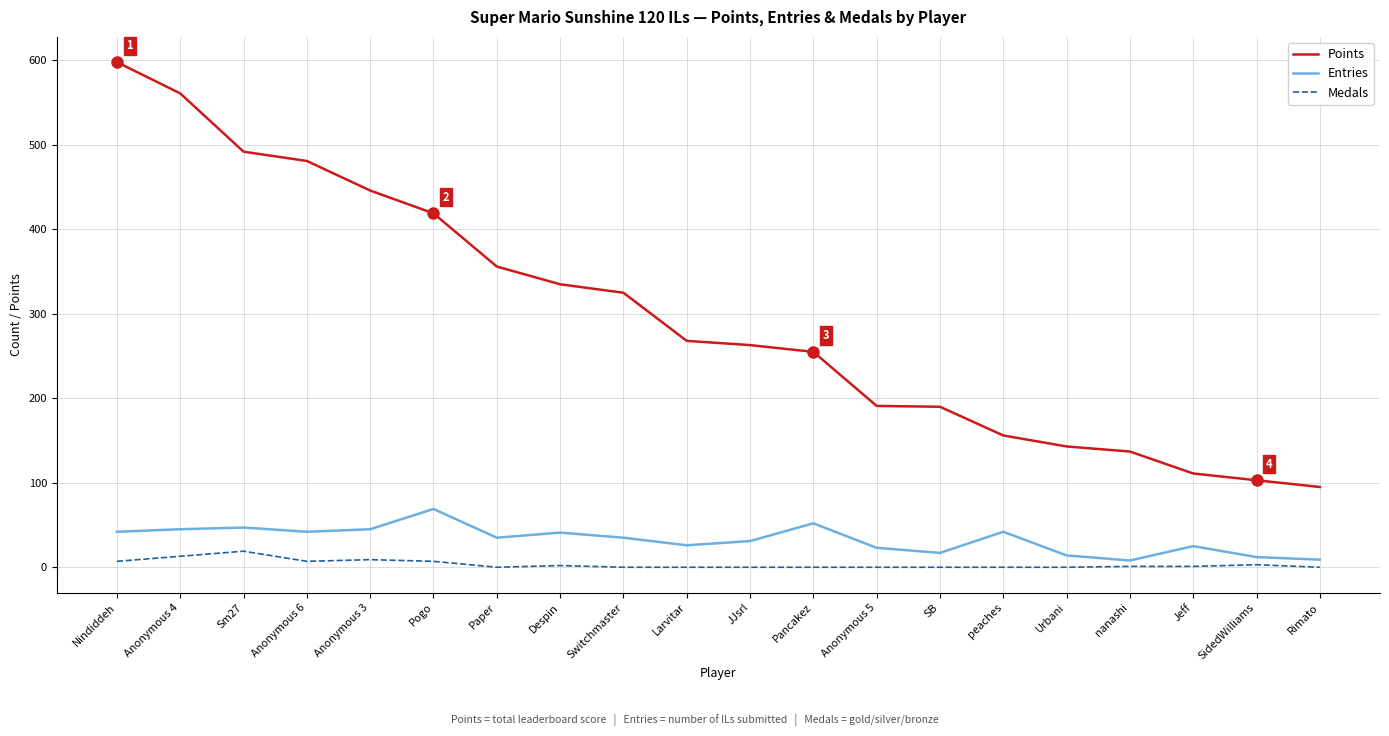

What is the difference between the Entries values at nanashi and Paper?

27